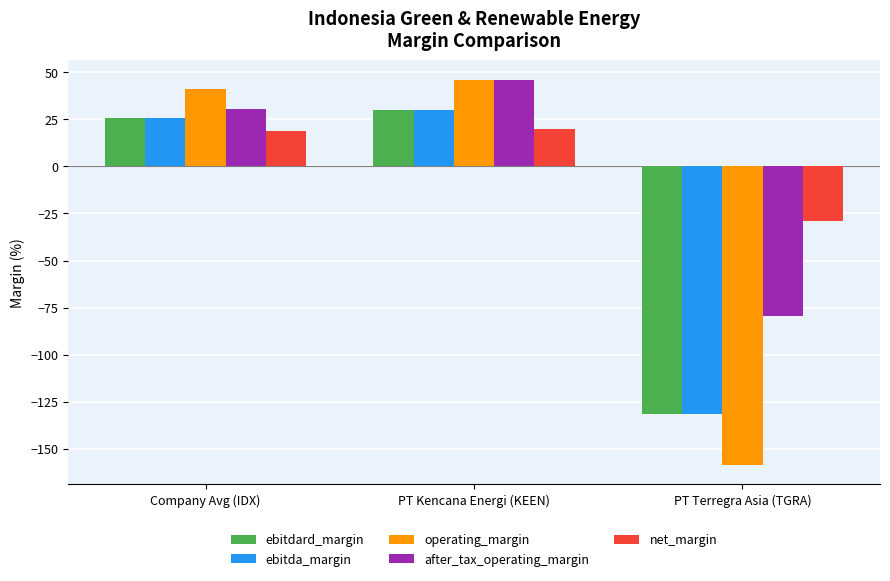

Reading left to right, transcribe all the data shown in this chart.

ebitdard_margin: 25.9	30.1	-131.7
ebitda_margin: 25.9	30.1	-131.7
operating_margin: 40.8	46.1	-158.5
after_tax_operating_margin: 30.6	46.1	-79.2
net_margin: 18.8	20.0	-29.0